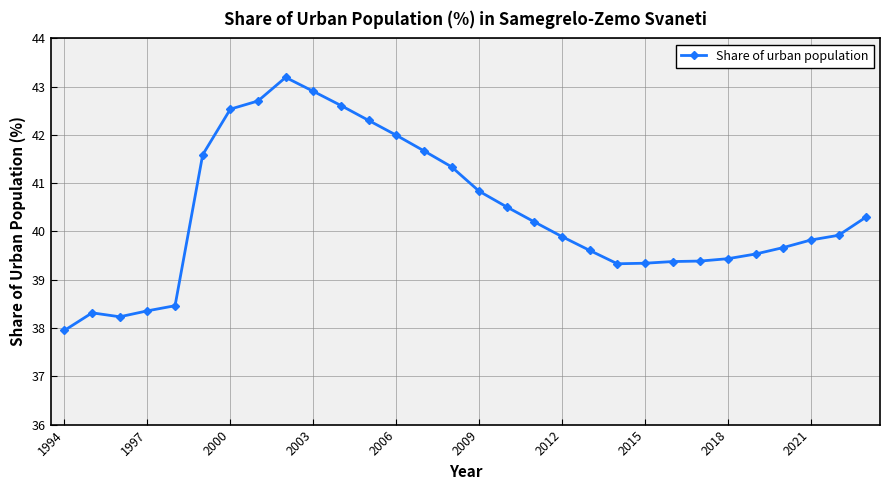

What is the average value?

40.4